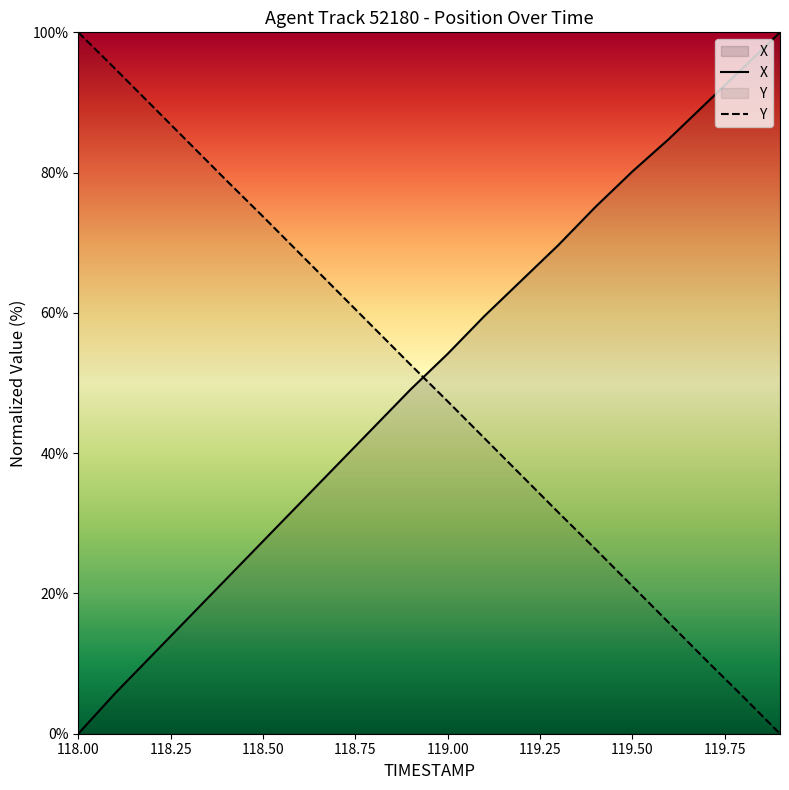

True or false: X and Y intersect in this chart.

True